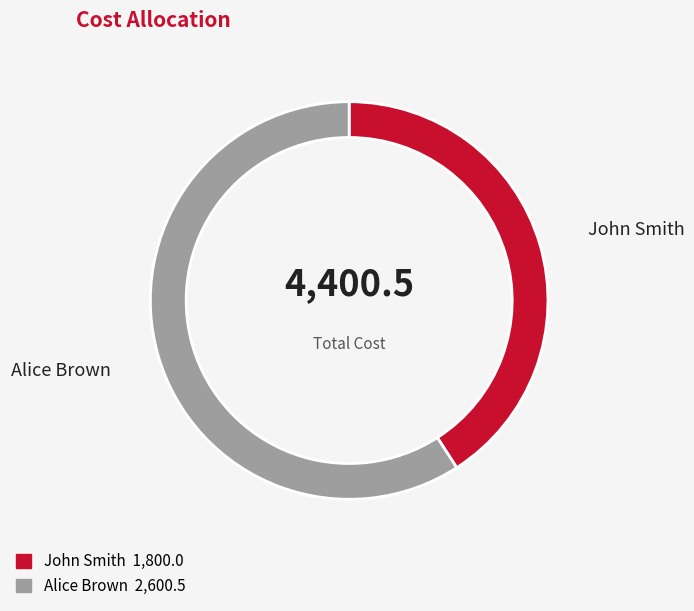

What is the majority slice?

Alice Brown